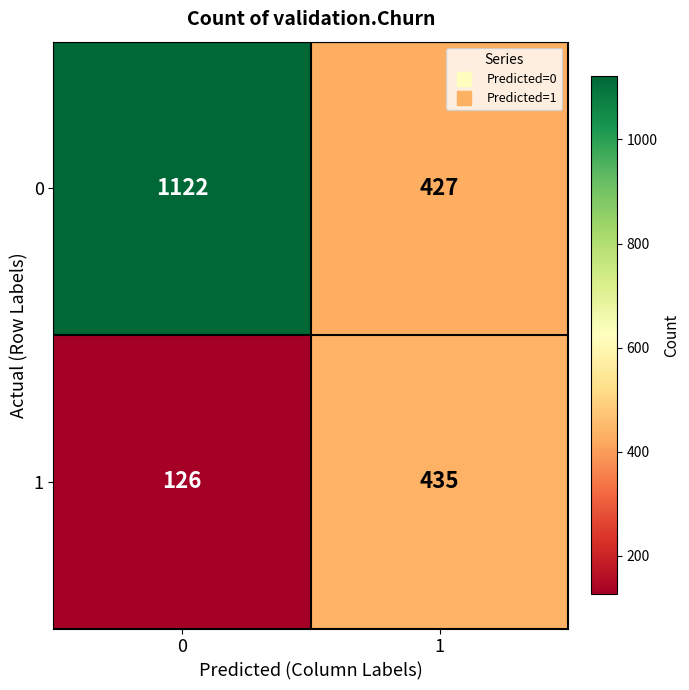

Reading left to right, list all the values displayed in this chart.

0: 0=1122	1=427
1: 0=126	1=435